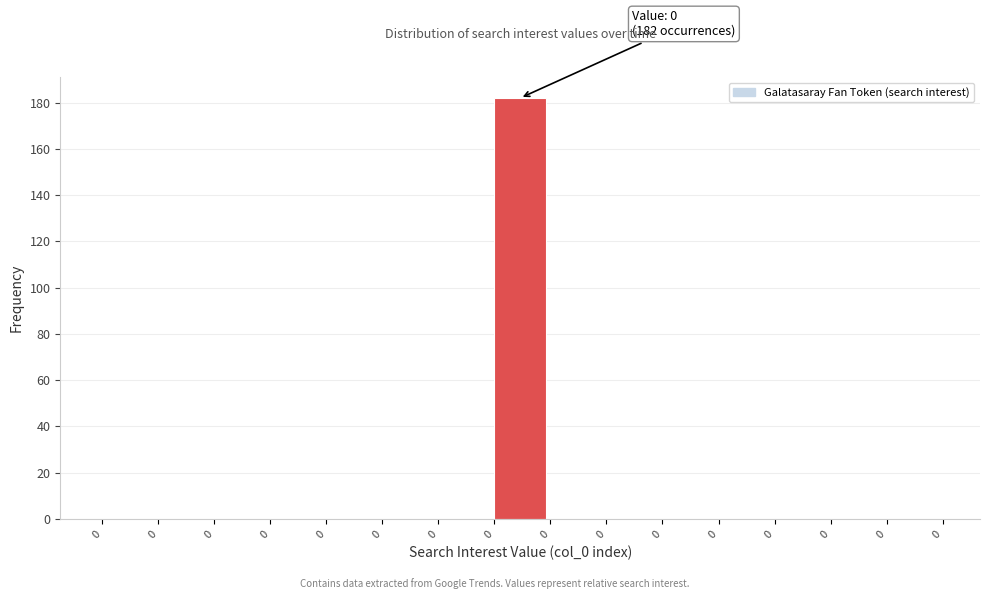

How many series are shown in this chart?

1